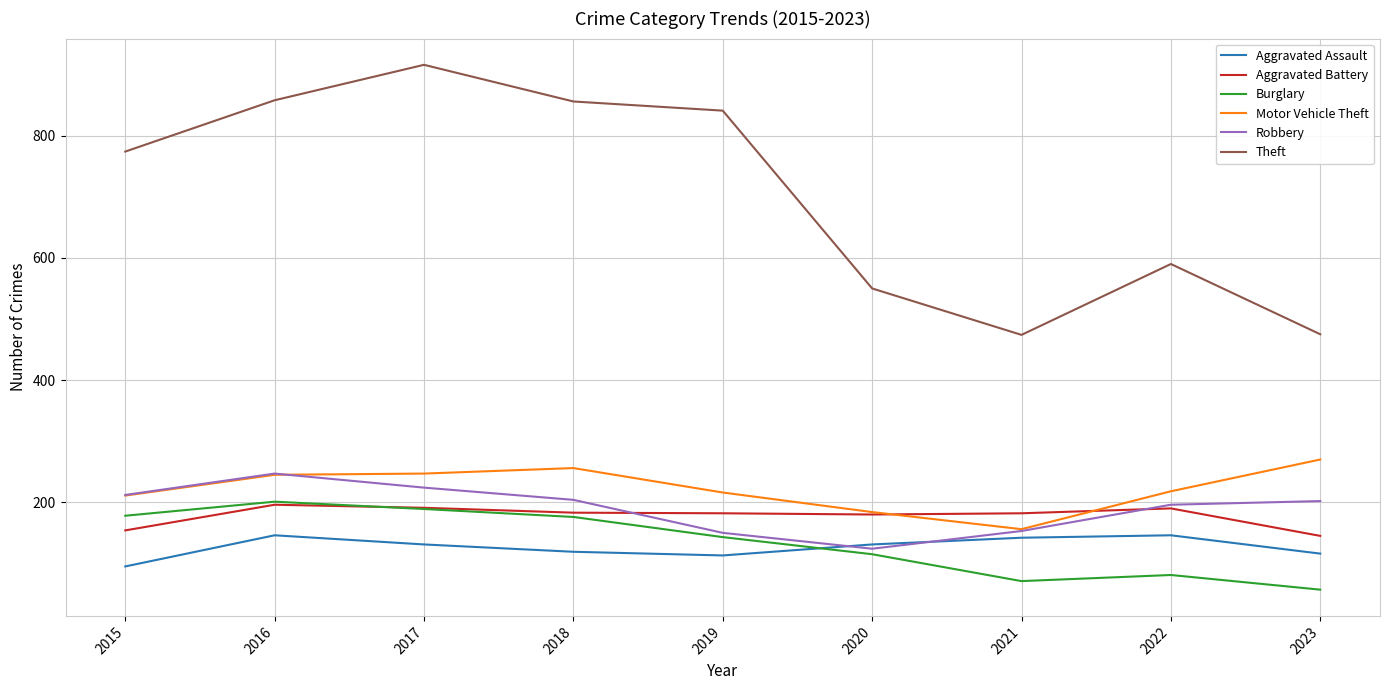

Which series has the largest range (max minus min)?

Theft